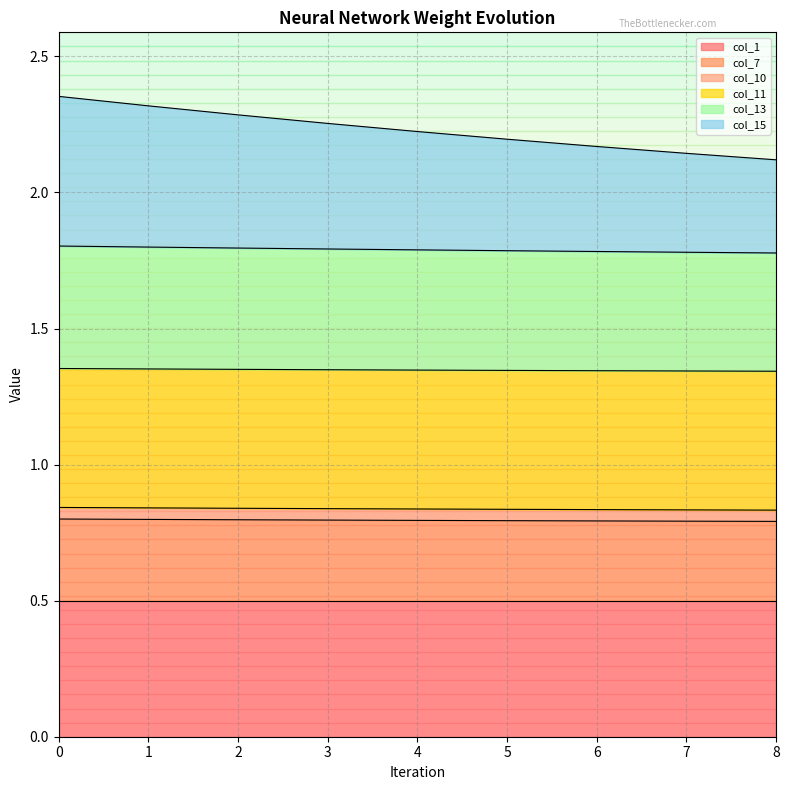

At how many categories does at least one series exceed 1?

9